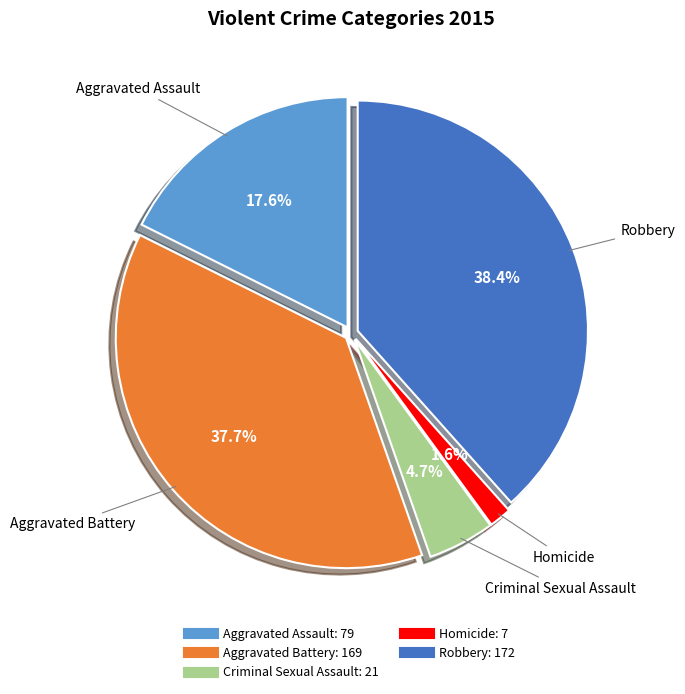

To the nearest percent, what is the difference between the largest and smallest slice percentages?

37%